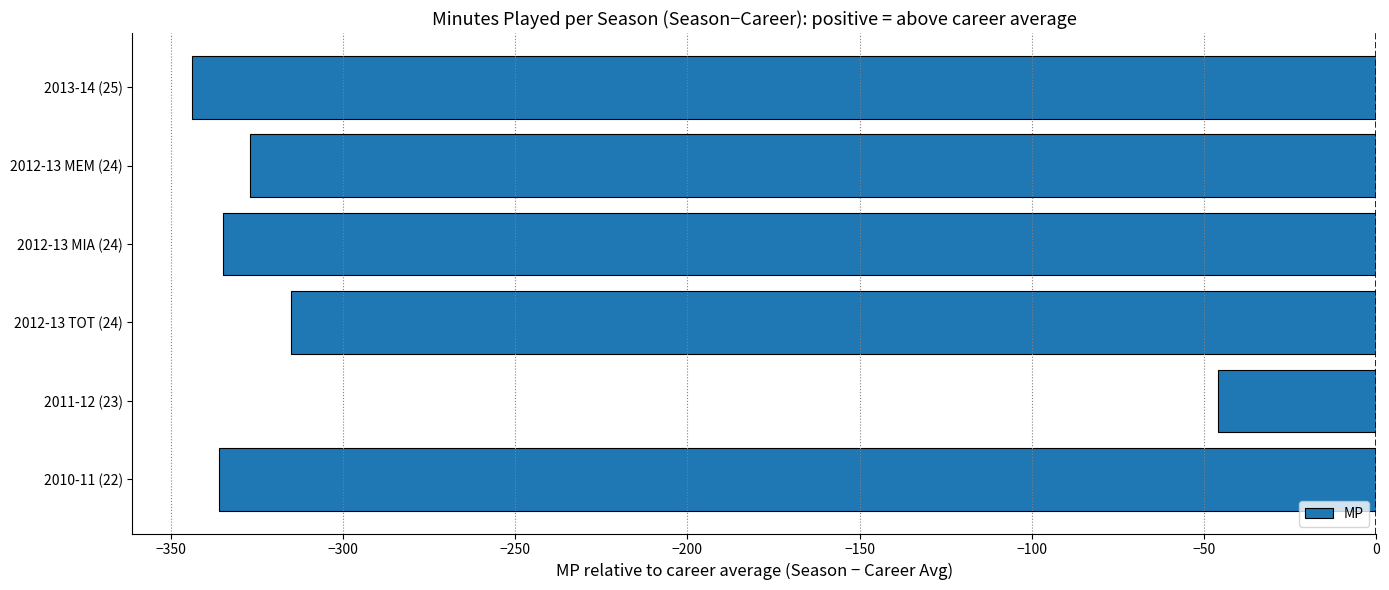

Count the number of values greater than -327.

2